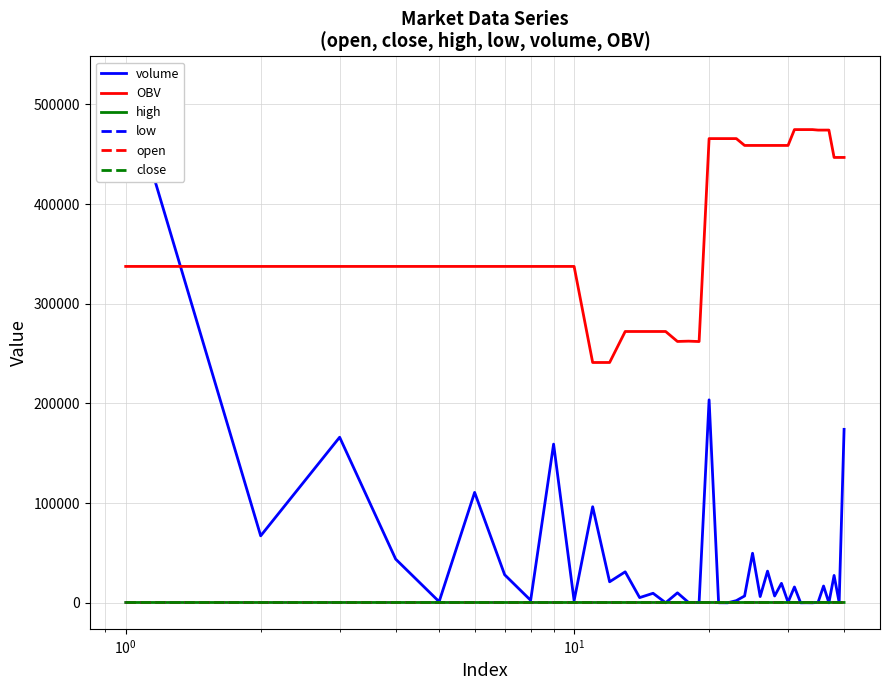

True or false: OBV and open intersect in this chart.

False